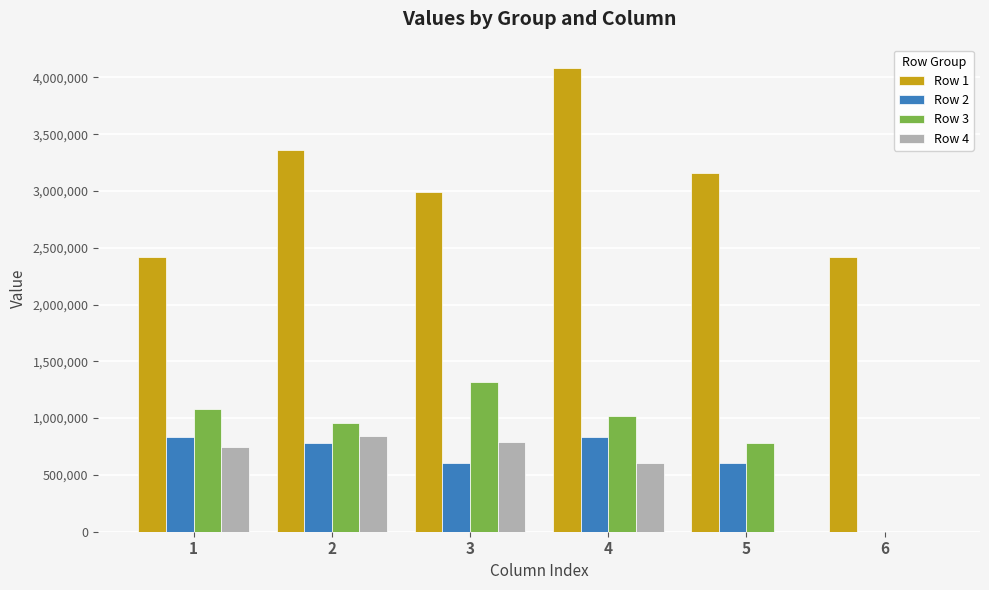

At which label does Row 1 first exceed 3156199?

2